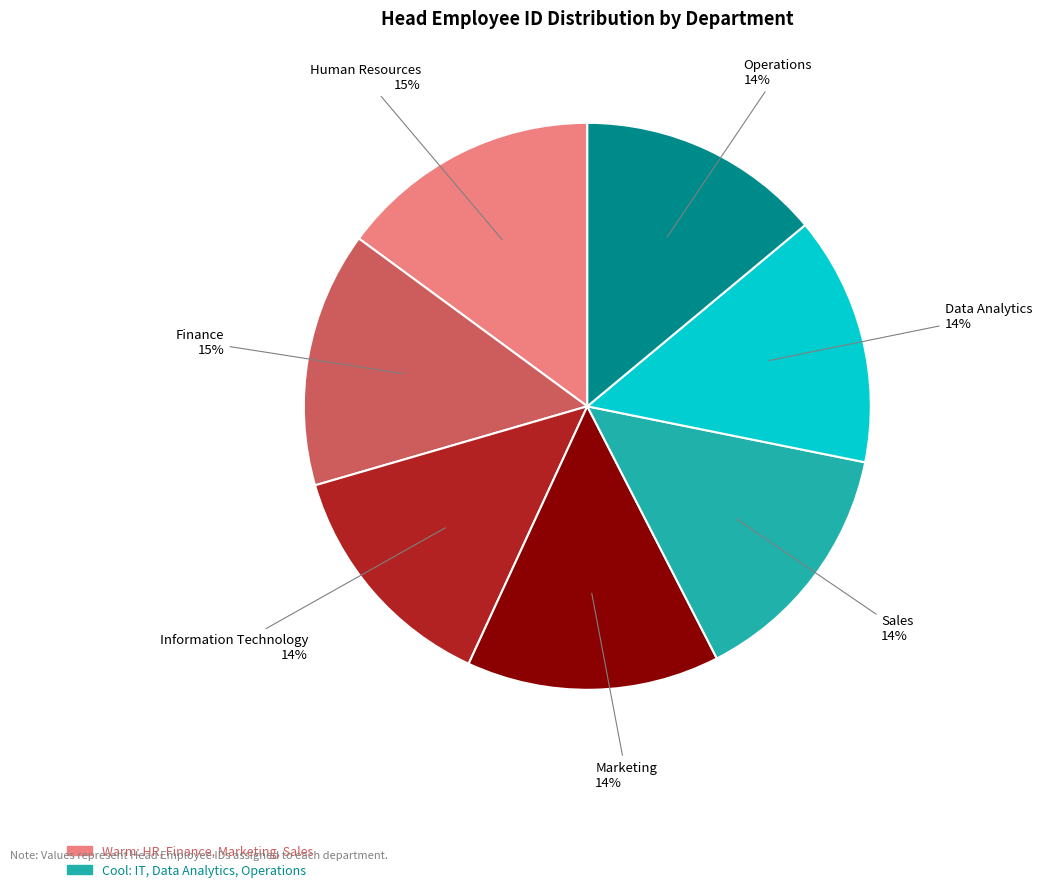

To the nearest percent, what is the difference between the largest and smallest slice percentages?

1%